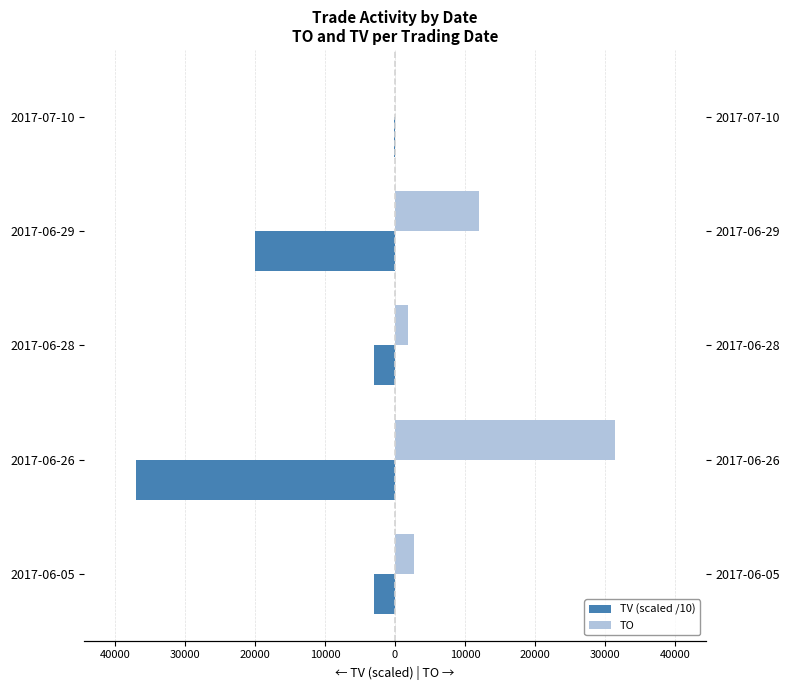

Does the chart contain stacked bars?

No